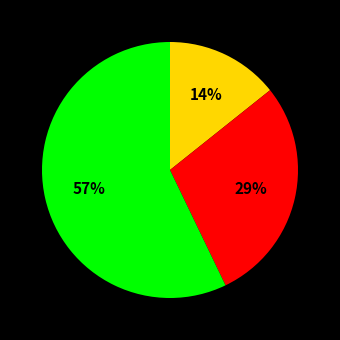

To the nearest percent, what is the difference between the largest and smallest slice percentages?

43%